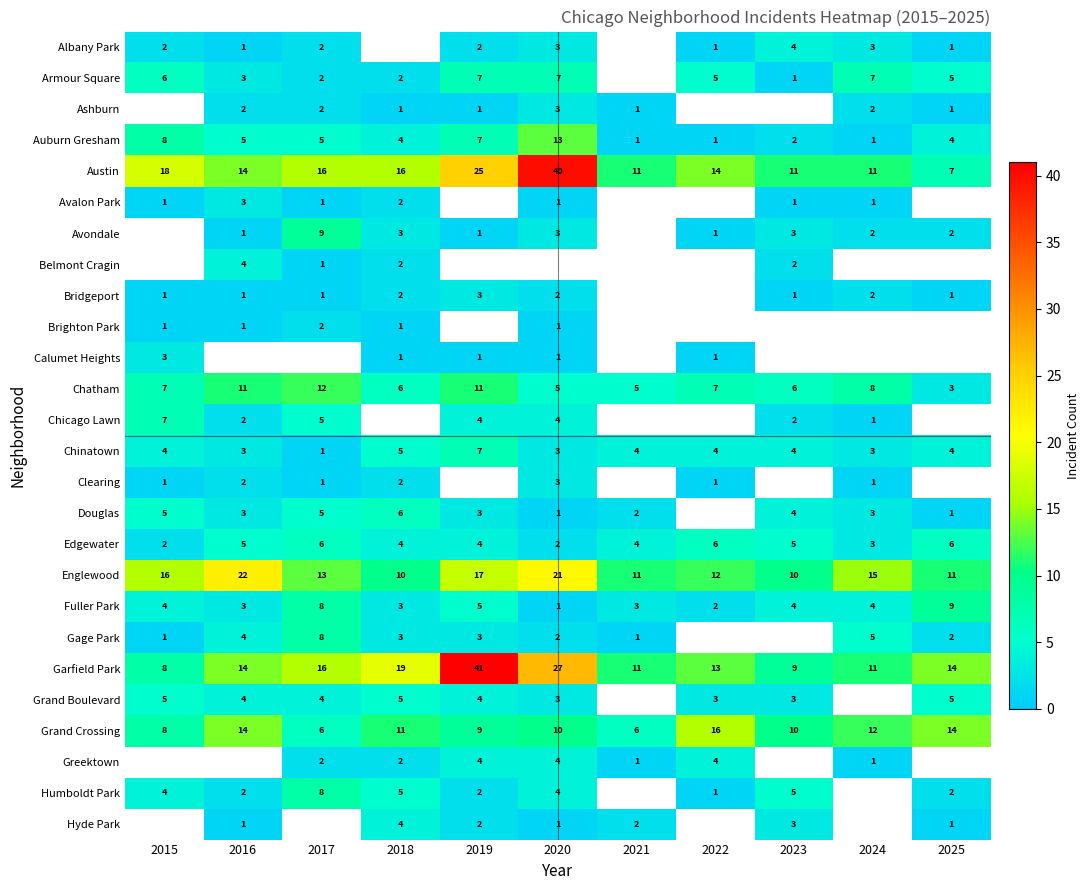

What is the difference between the second highest and minimum values in the Garfield Park series?

19